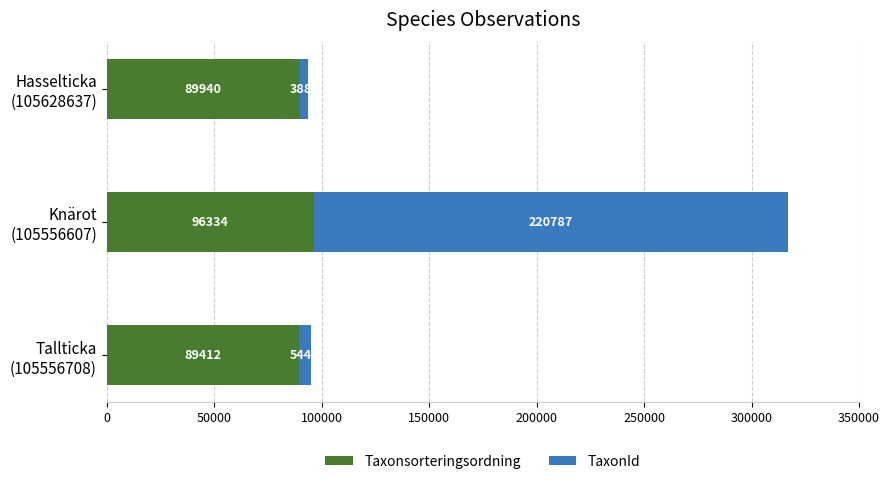

What is the minimum value for Taxonsorteringsordning?

89412